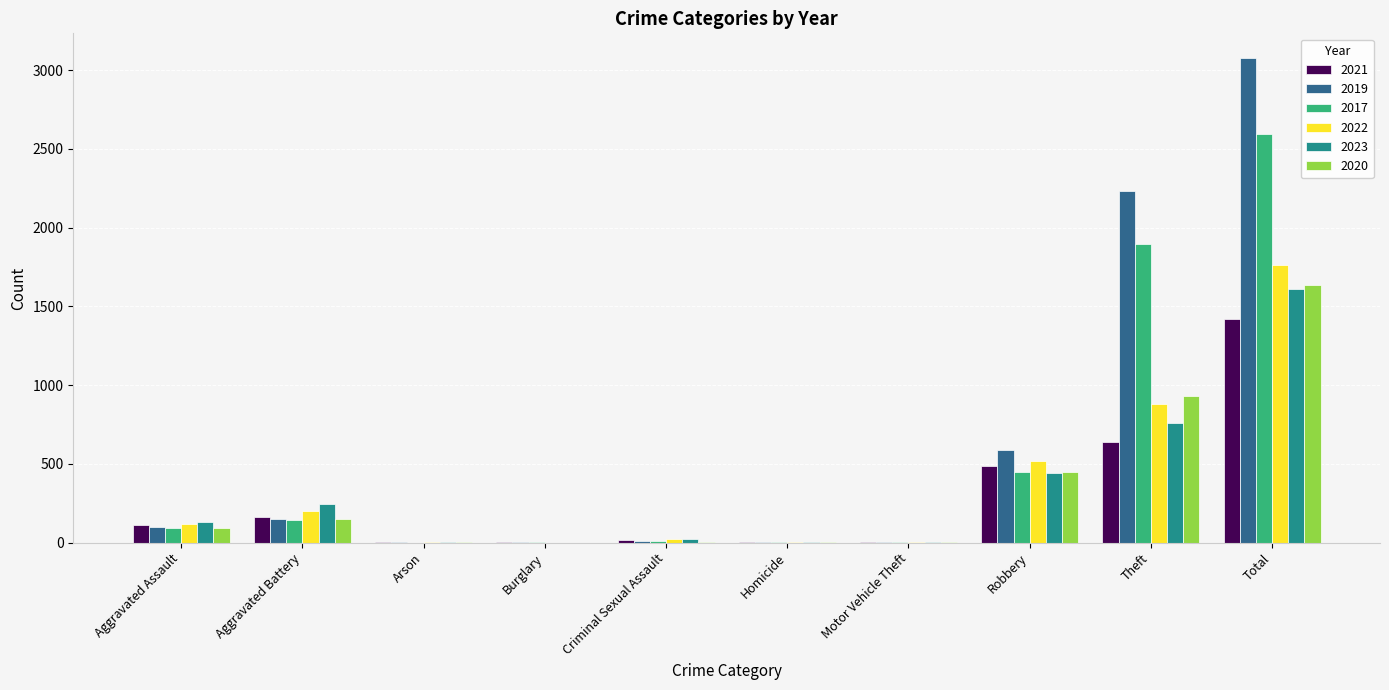

The value of 2020 at Total is 1634. True or false?

True